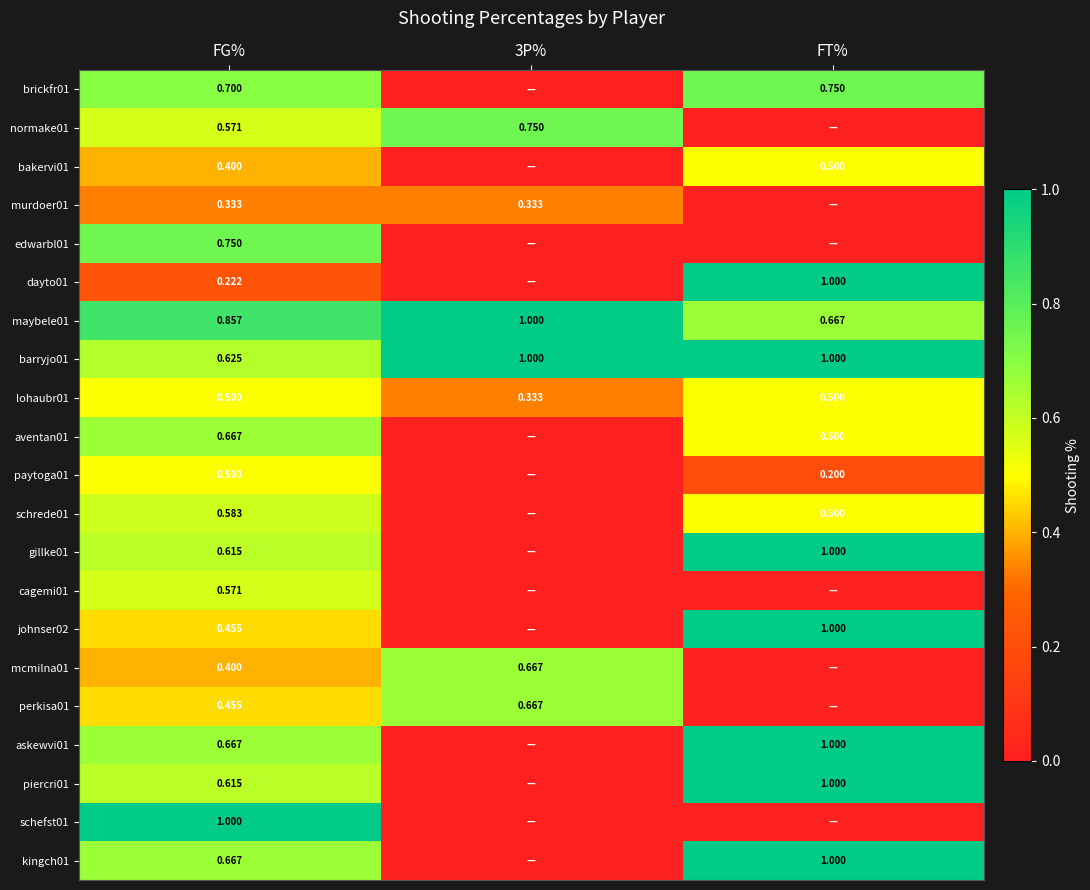

What is the spread (max minus min) of values at 3P%?

1.0